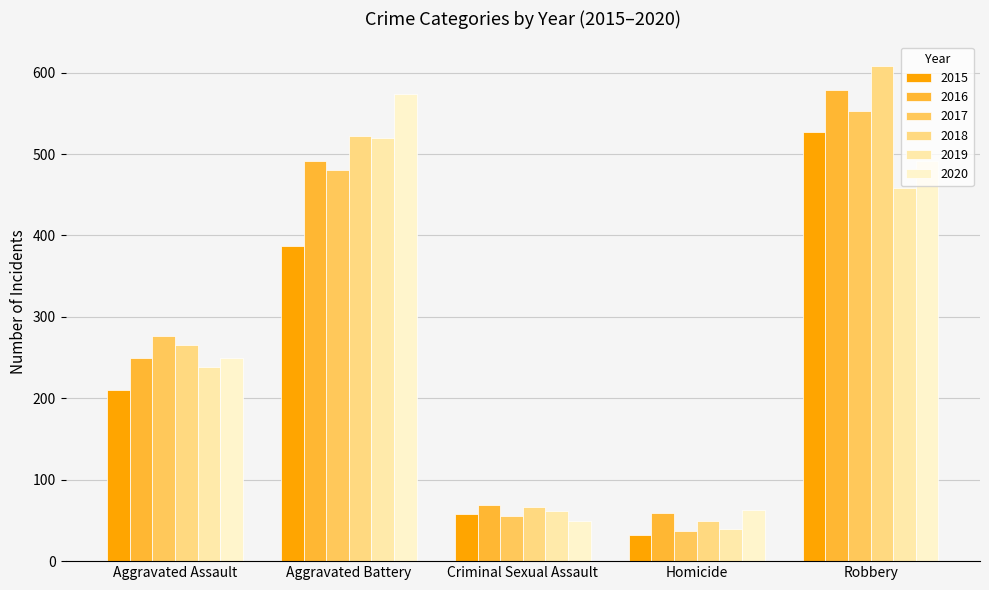

True or false: 2015 has a value of 47 at Homicide.

False